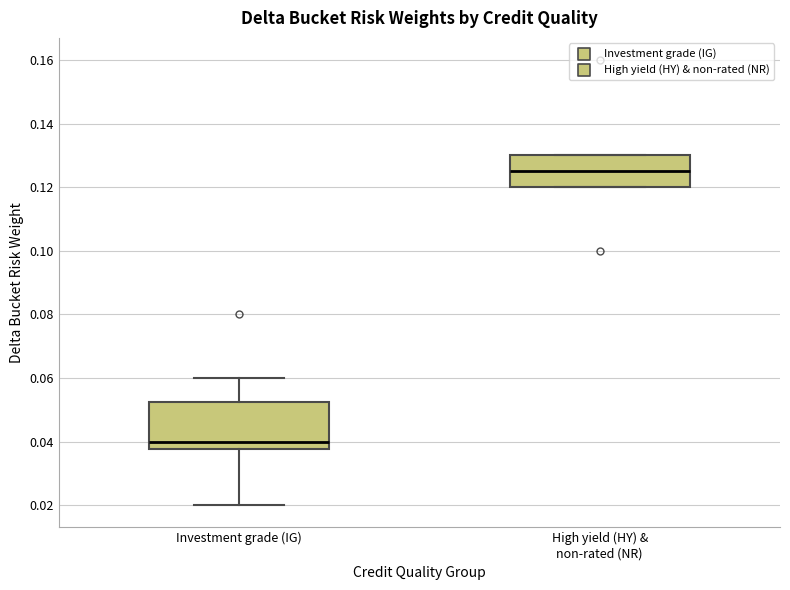

Which box's median line is the lowest?

Investment grade (IG)